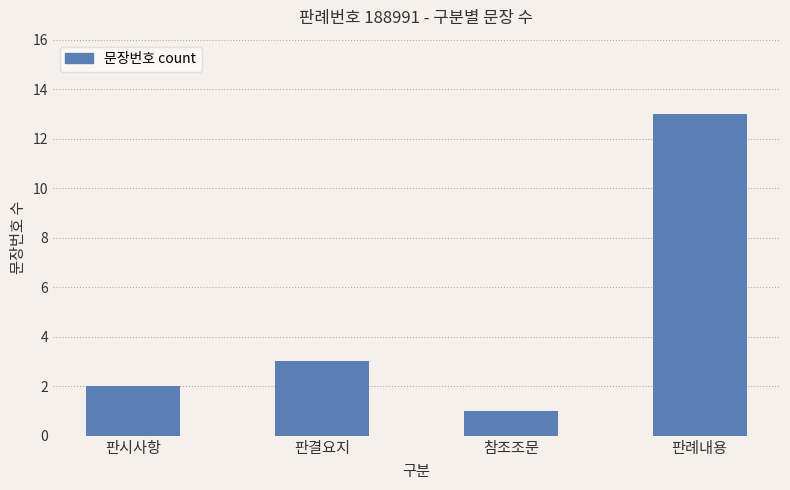

What is the sum of all values?

19